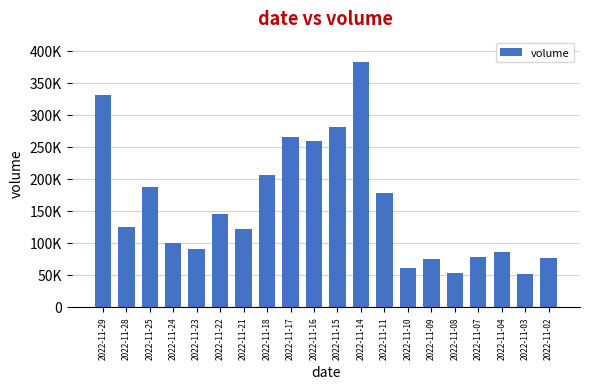

What is the greatest value displayed?

382791